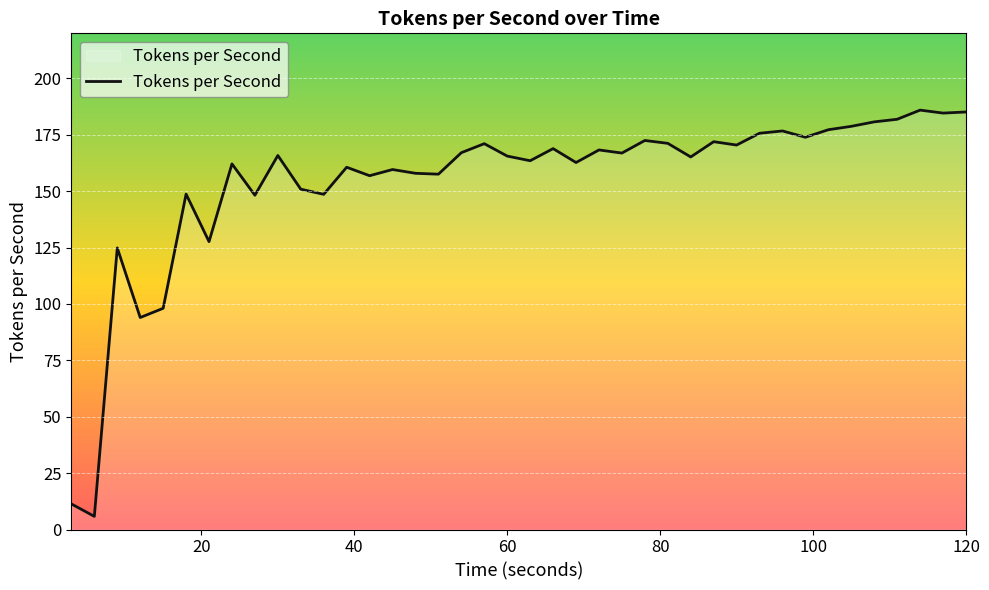

Does the chart display data point markers on the line(s)?

No